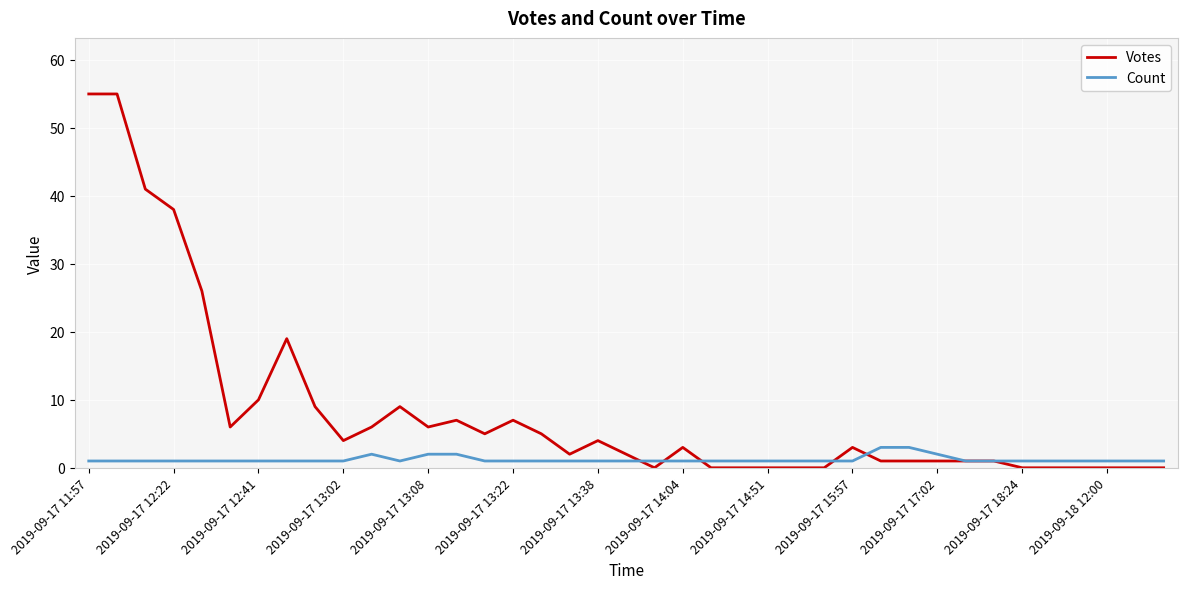

Which series has the widest spread of values?

Votes